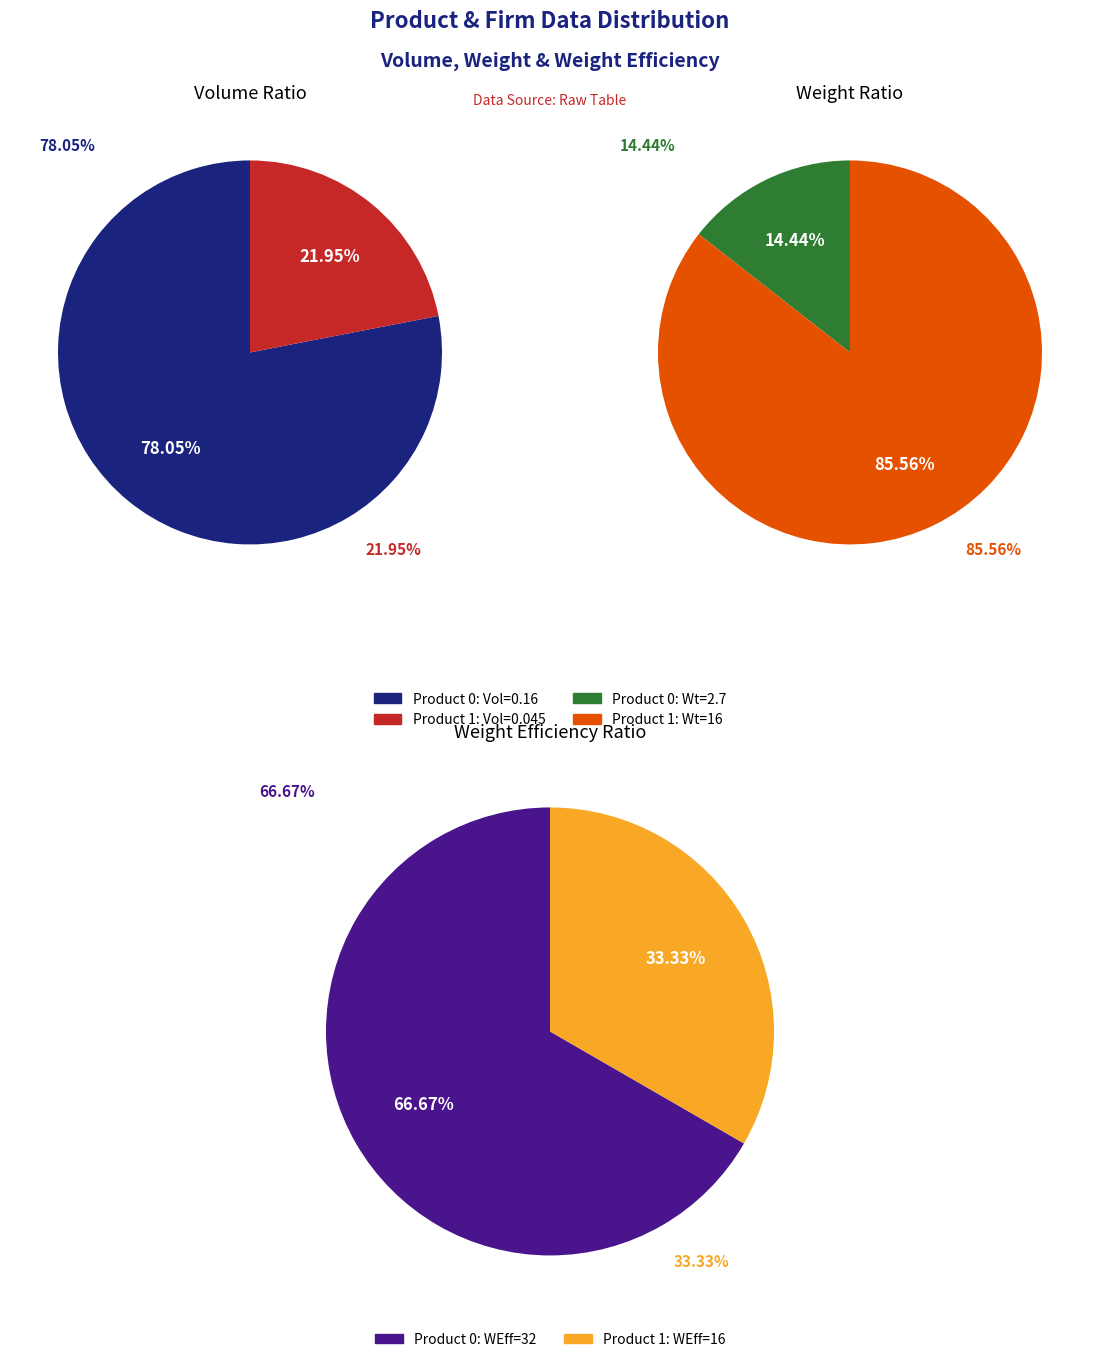

Is there a majority slice in this chart?

Yes